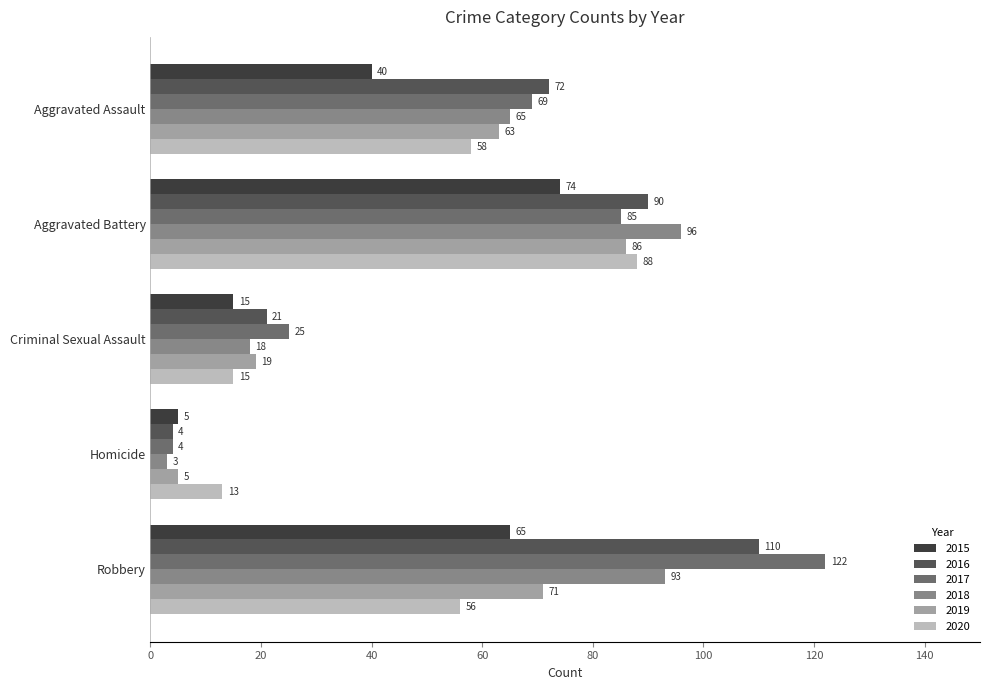

At which category is the sum across all series the highest?

Aggravated Battery